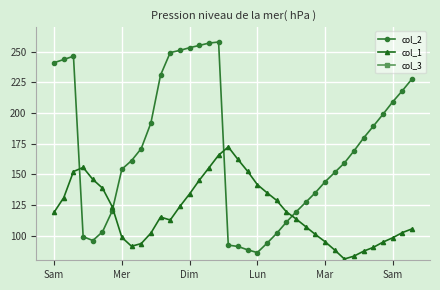

What is the difference between the maximum and minimum values in the col_1 series?

91.3